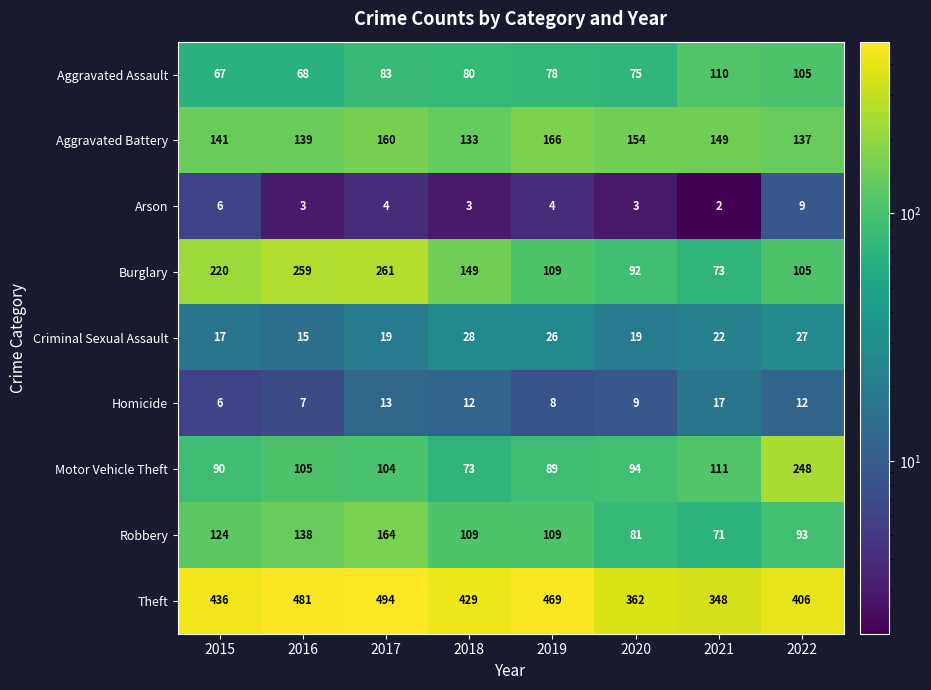

What is the difference between the maximum and minimum values in the Arson series?

7